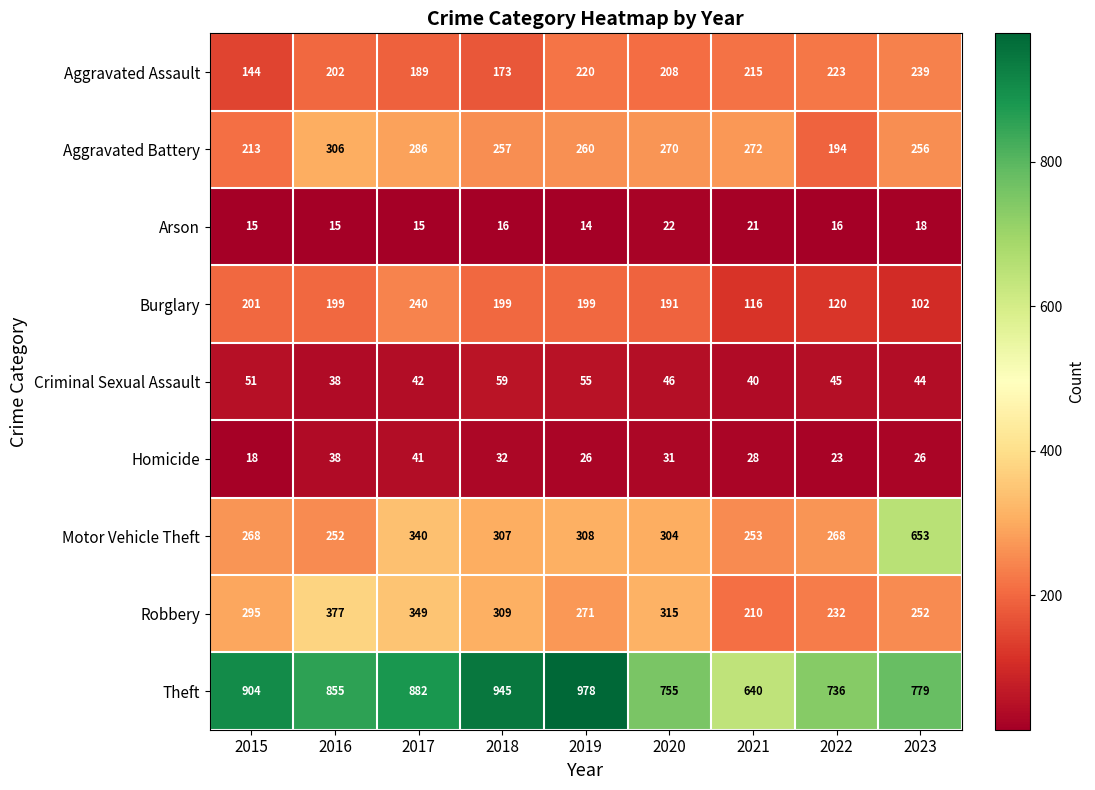

At which category is the sum across all series the highest?

2017